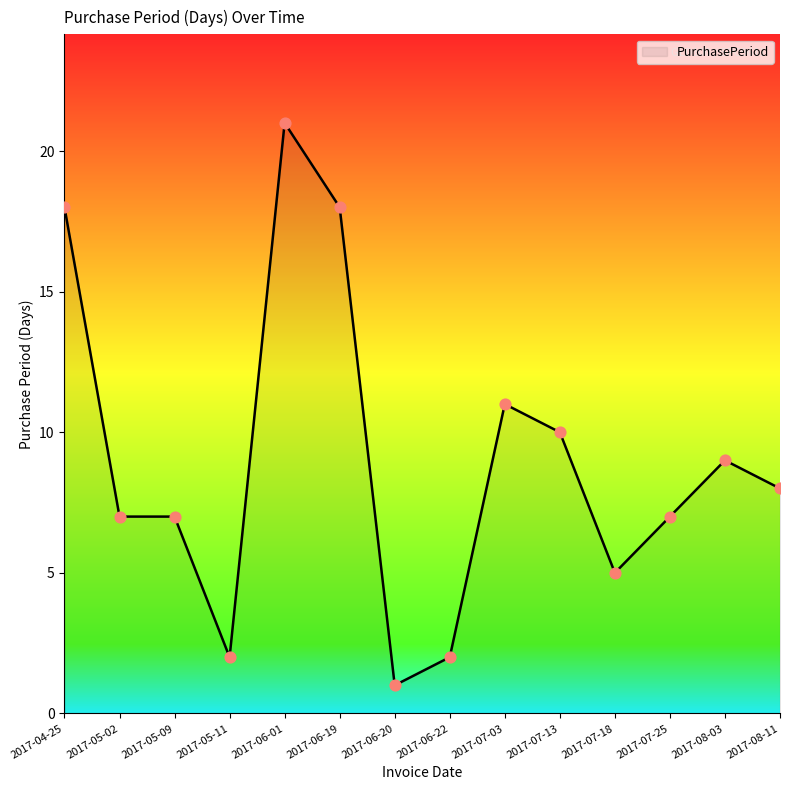

What is the change in value from 2017-05-02 to 2017-08-11?

+1